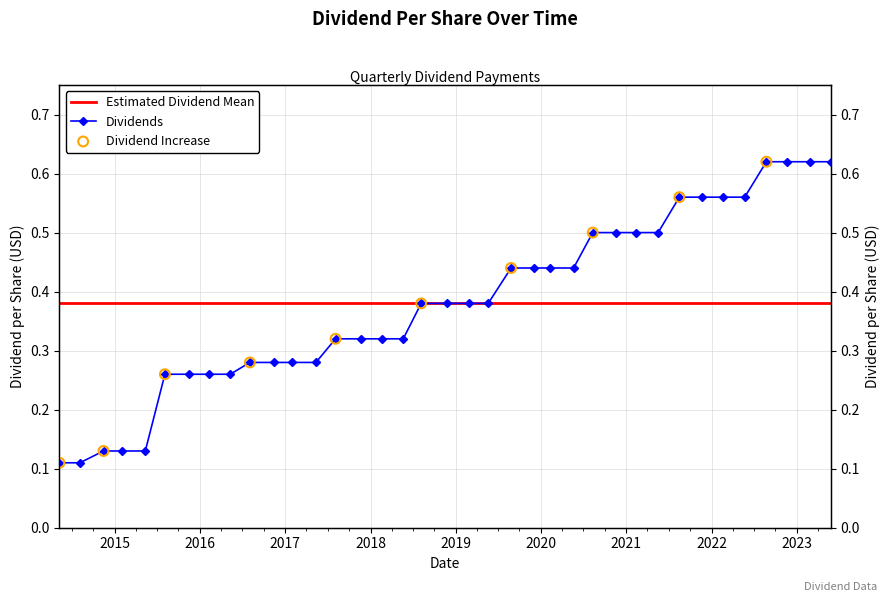

What is the change in value from 2015-08-04 to 2020-11-18?

+0.2